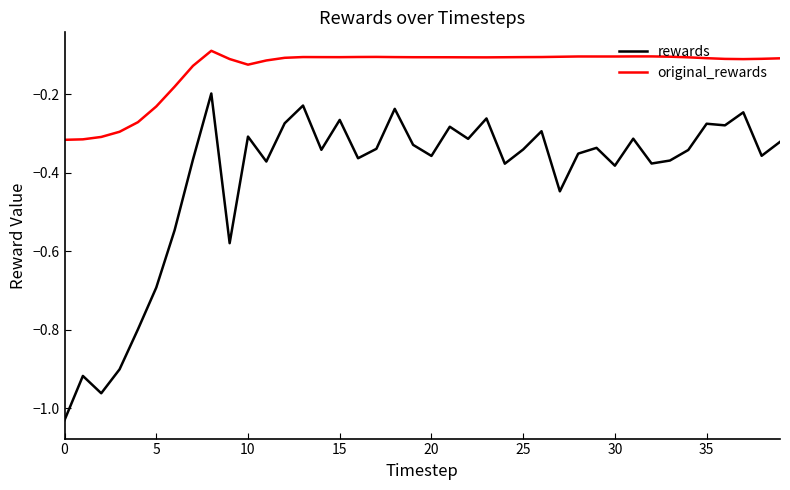

True or false: rewards and original_rewards cross at least once.

False